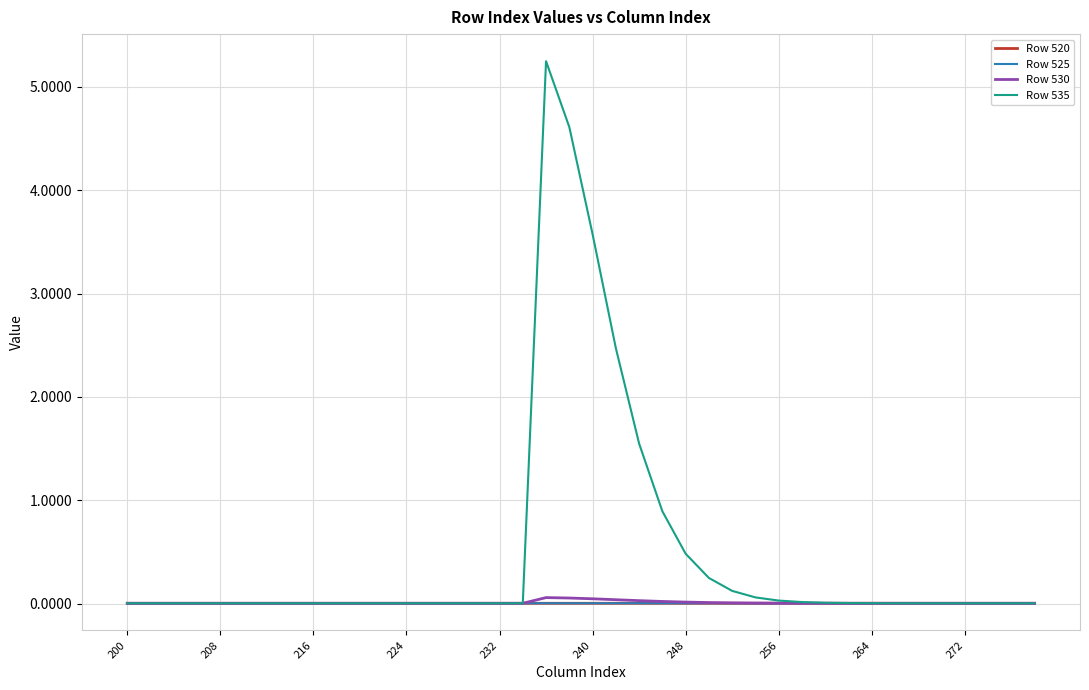

What is the greatest value displayed?

5.2